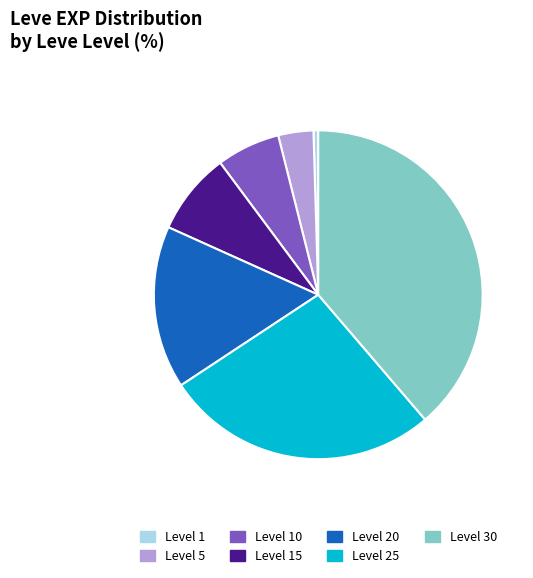

Approximately how many times larger is the value at Level 10 compared to Level 1?

13.4